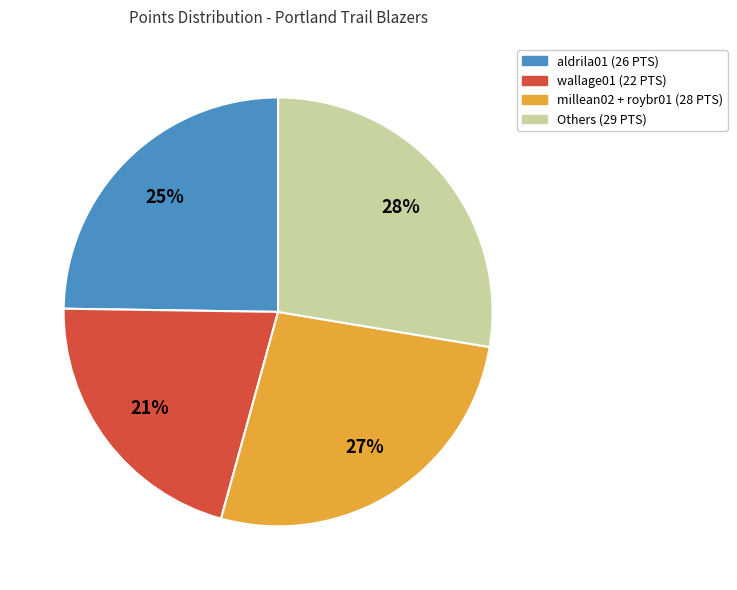

To the nearest percent, what is the average slice percentage?

25%